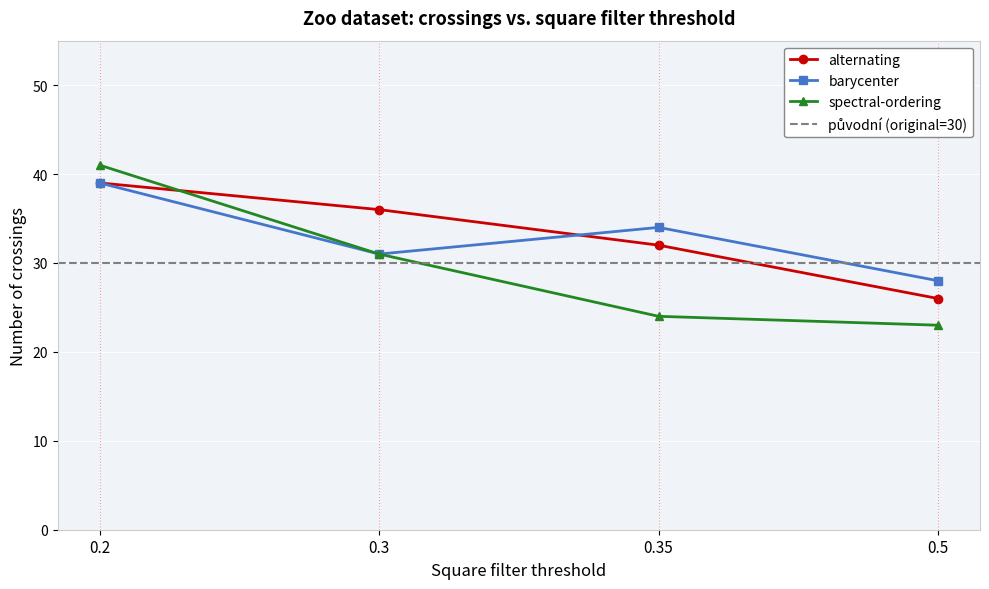

Which series changed the most between 0.2 and 0.3?

spectral-ordering